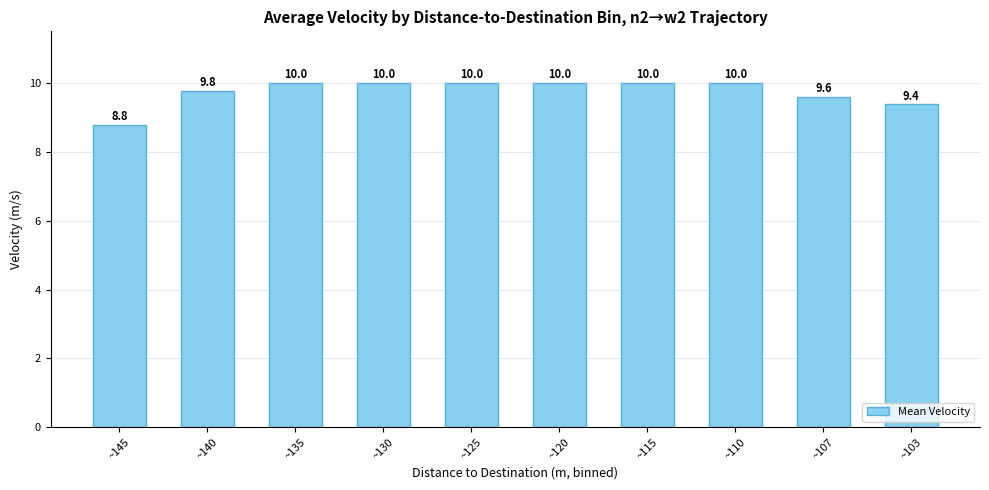

Reading left to right, extract all data points from this chart.

8.8	9.8	10.0	10.0	10.0	10.0	10.0	10.0	9.6	9.4